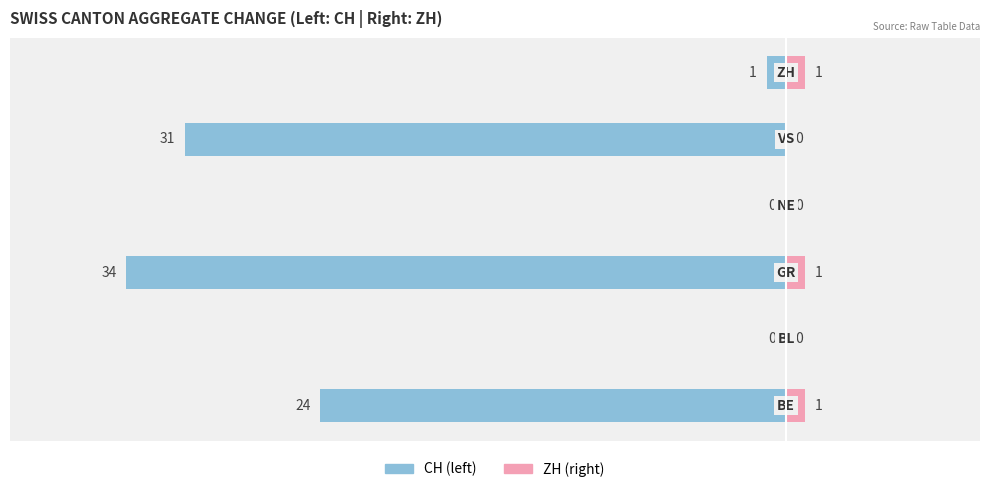

Reading left to right, transcribe all the data shown in this chart.

CH (left): −40=-24	−30=0	−20=-34	−10=0	0=-31	10=-1
ZH (right): −40=1	−30=0	−20=1	−10=0	0=0	10=1